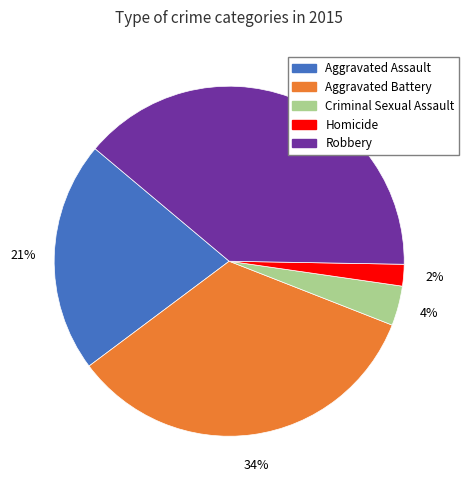

To the nearest percent, what is the difference between the Robbery and Aggravated Assault slice percentages?

18%